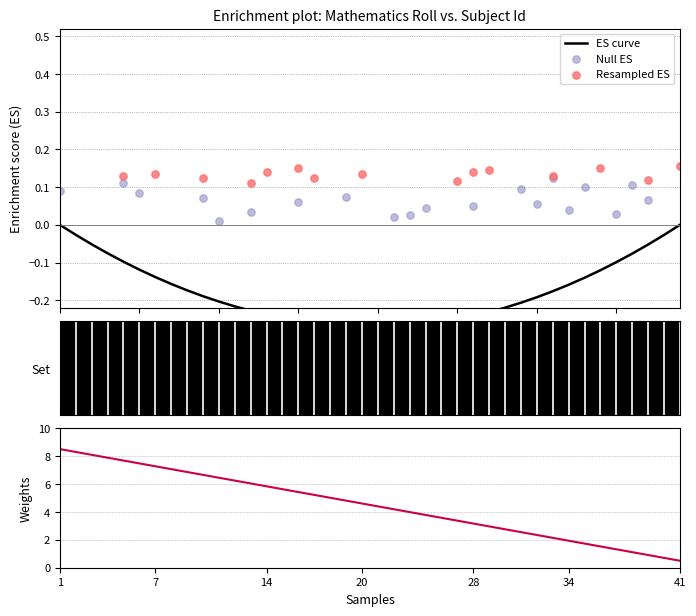

What is the ratio of the value at 11 to the value at 23?

1.6